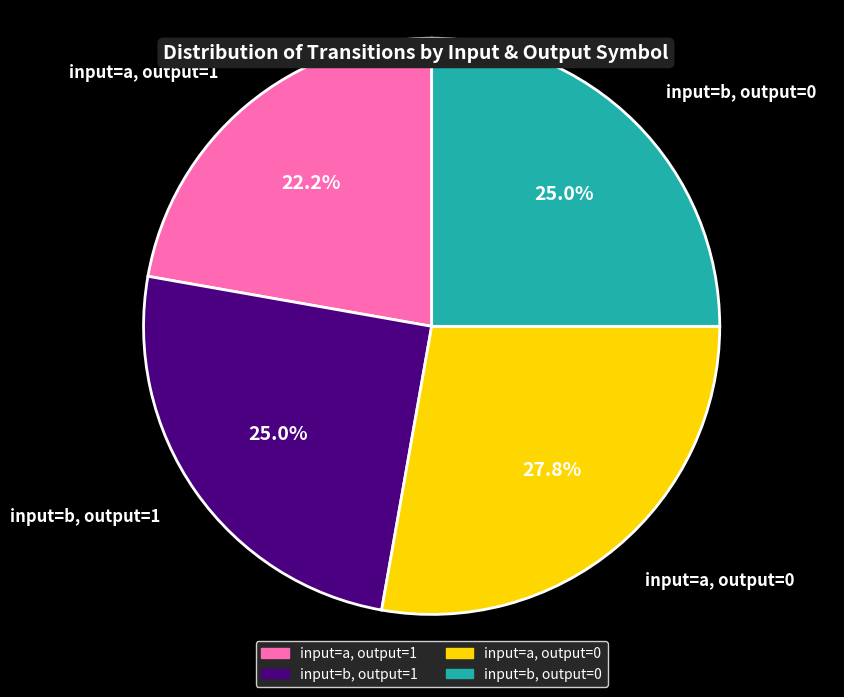

Which category has the biggest portion of the pie?

input=a, output=0